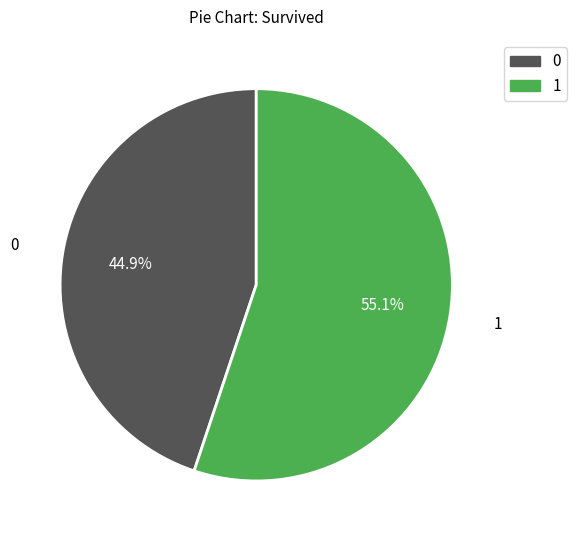

Is 1 the majority of the pie?

Yes